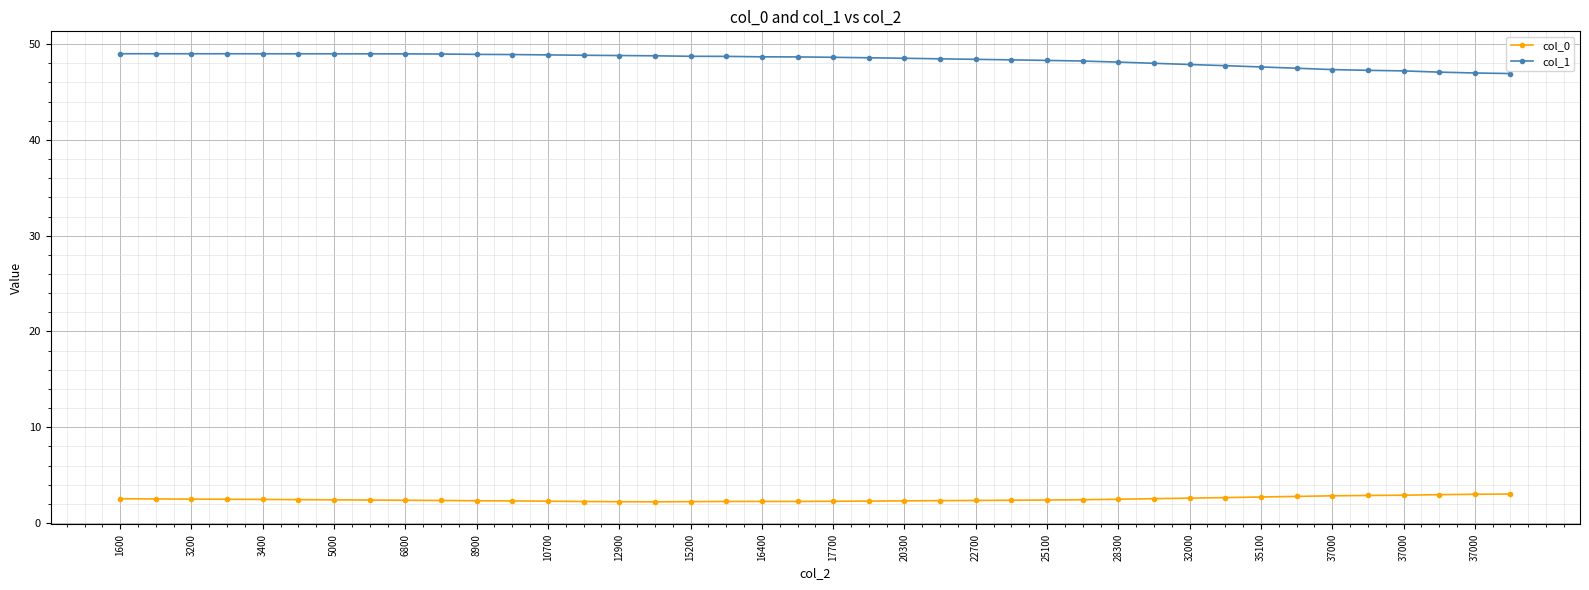

What is the highest value of the col_0 series?

3.0